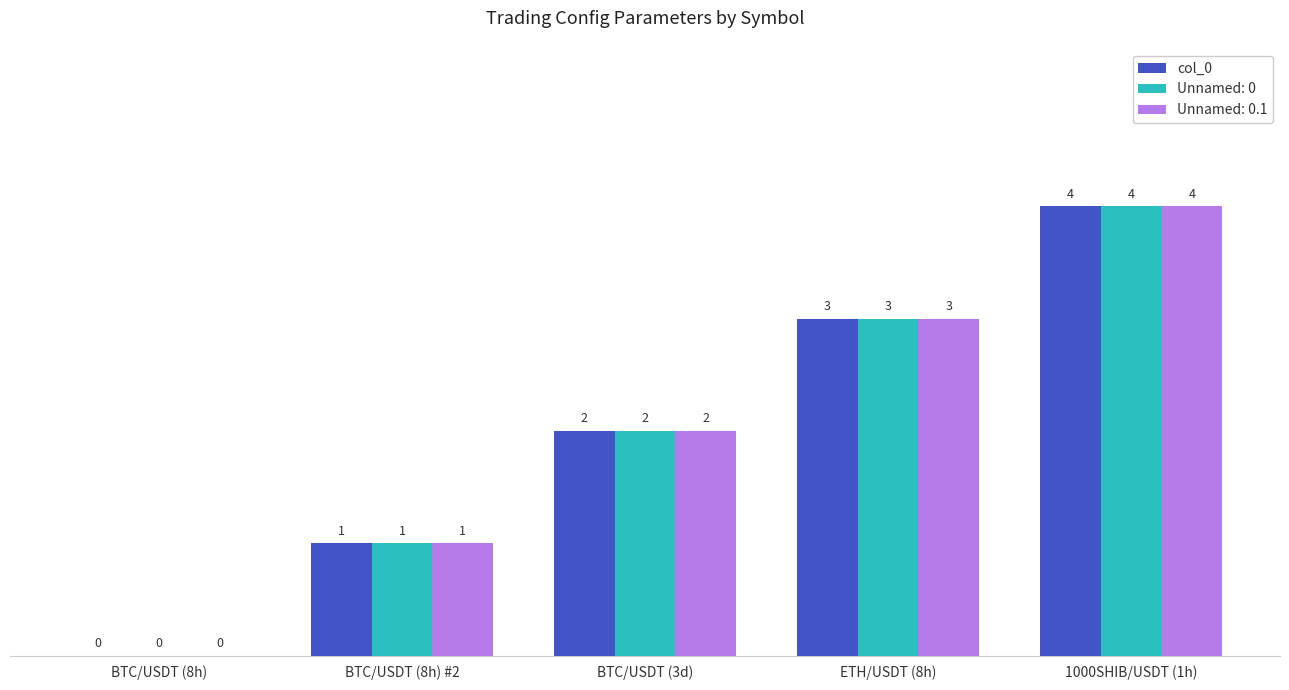

Is the value of Unnamed: 0 at BTC/USDT (8h) #2 greater than the value of col_0 at ETH/USDT (8h)?

No